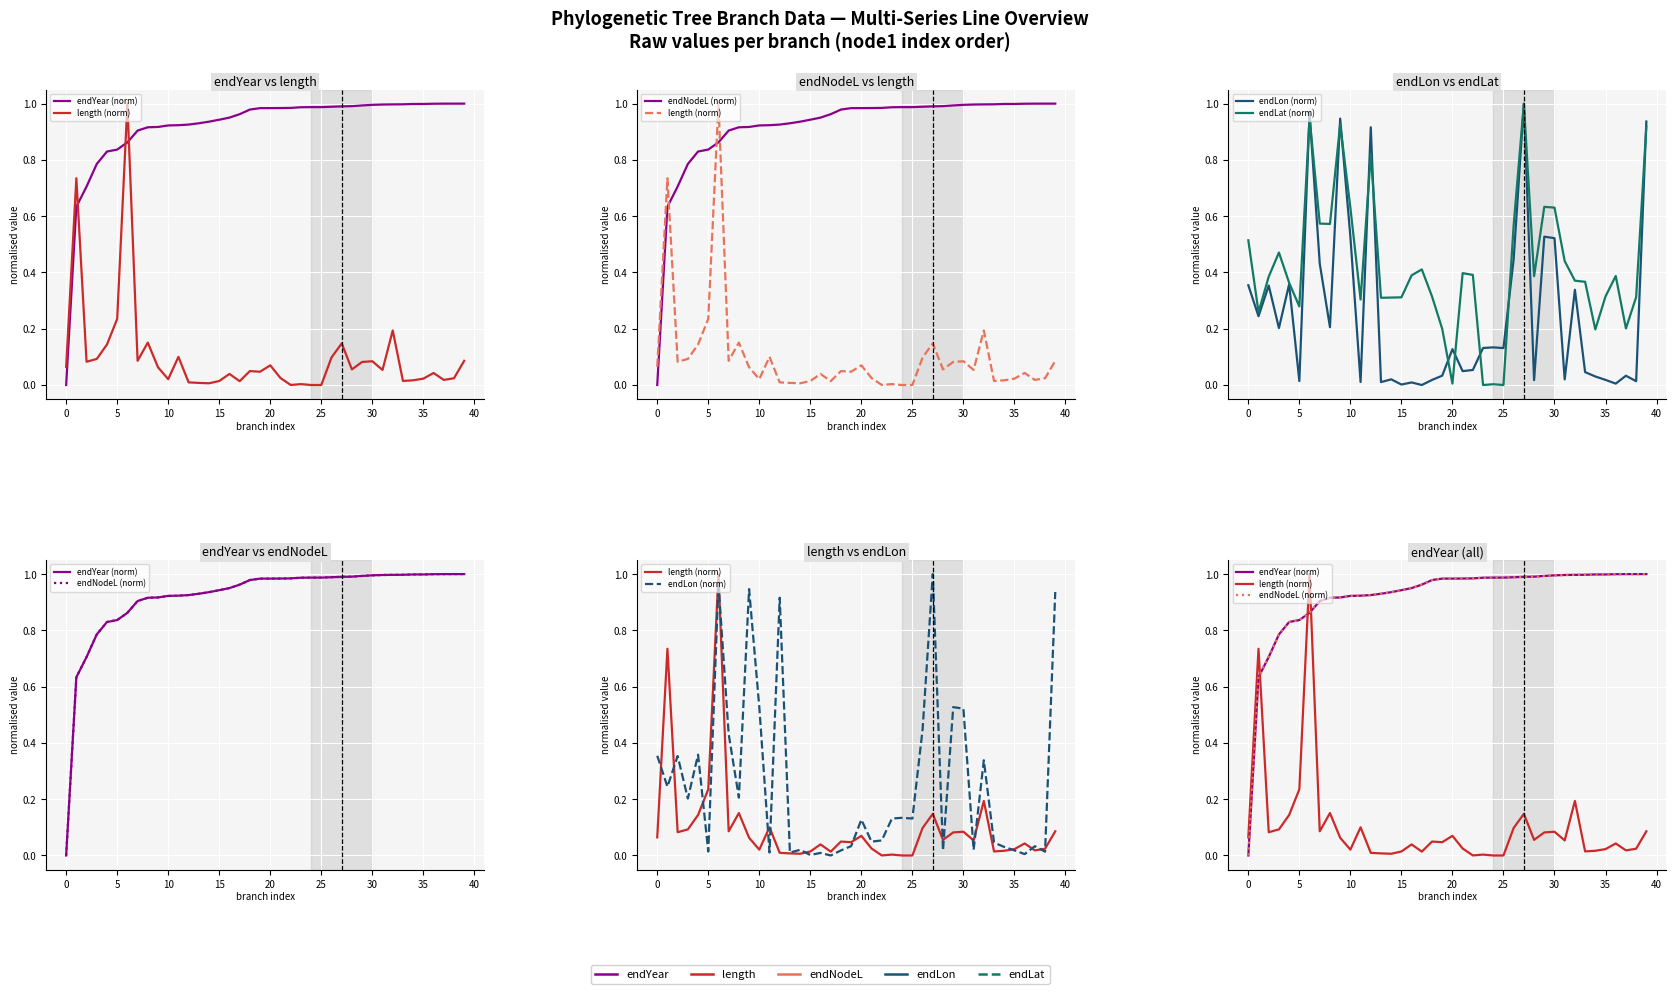

What are all the series names shown in the legend?

endYear (norm), length (norm), endNodeL (norm), endLon (norm), endLat (norm)